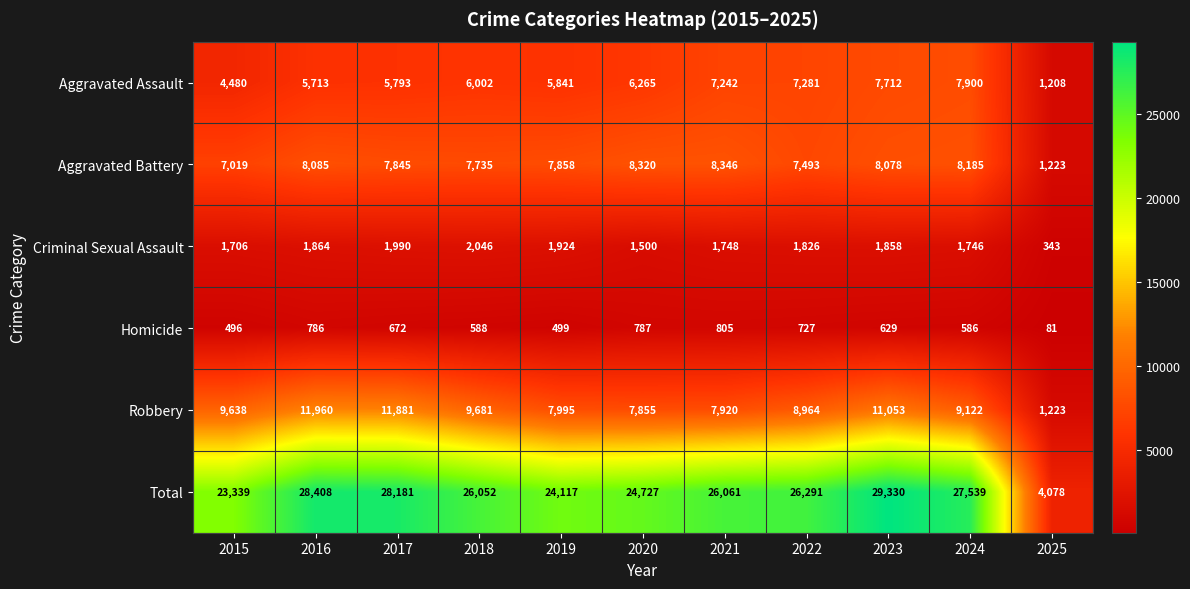

True or false: Total has a value of 40110 at 2018.

False